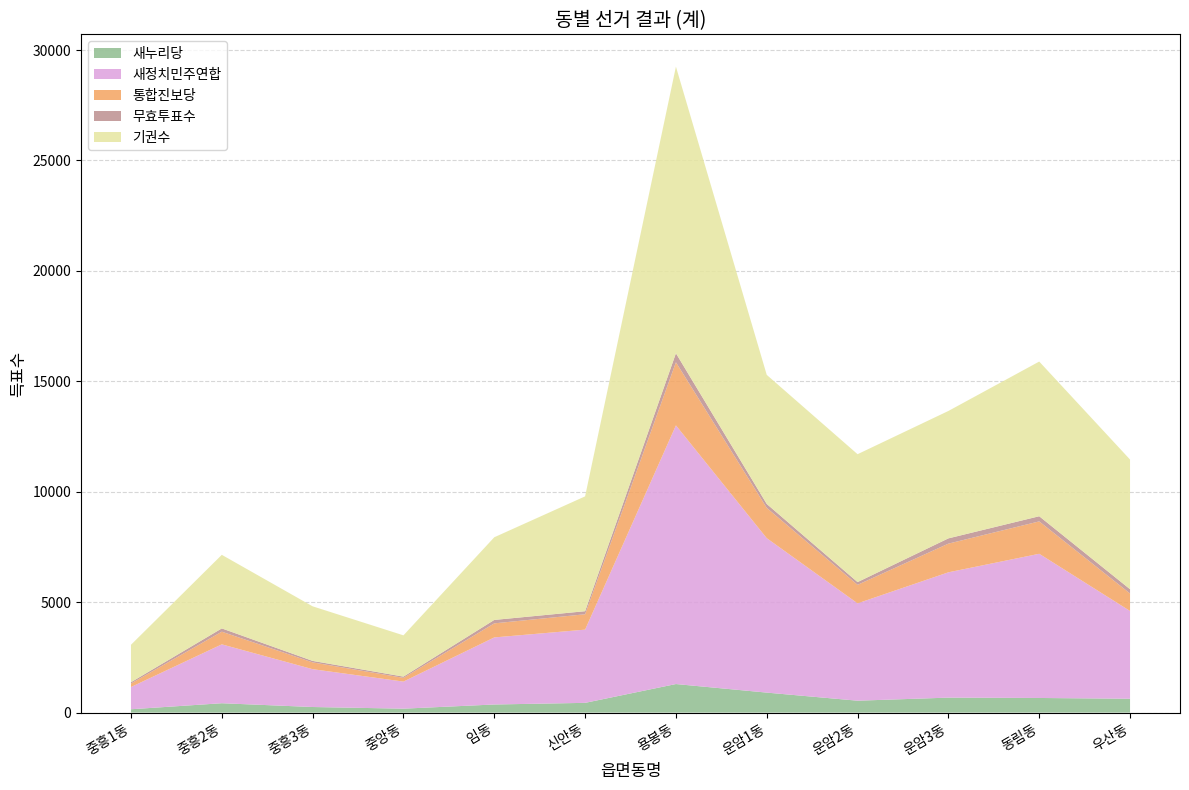

Reading right to left, list all the values displayed in this chart.

새누리당: 627	662	678	539	905	1293	441	367	178	253	424	151
새정치민주연합: 3974	6529	5674	4408	6993	11712	3315	3037	1226	1713	2666	1007
통합진보당: 793	1467	1299	838	1372	2858	697	637	169	308	574	159
무효투표수: 192	233	238	124	177	407	138	155	56	67	148	59
기권수: 5872	7004	5769	5791	5845	12979	5200	3743	1869	2471	3332	1695